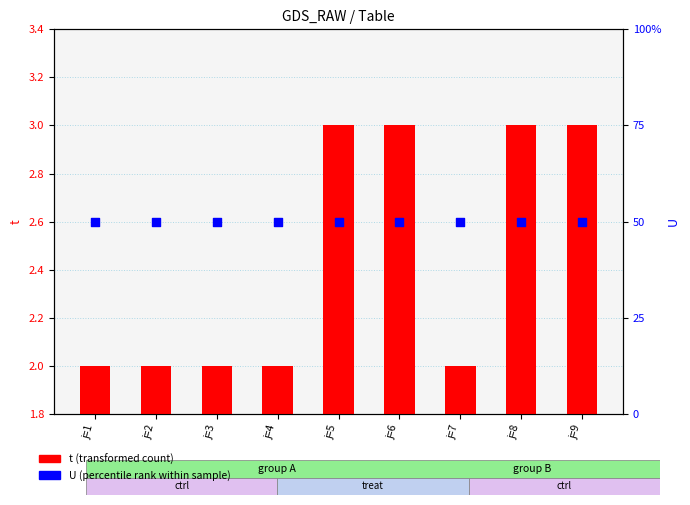

What are all the series names shown in the legend?

t (transformed count), U (percentile rank)